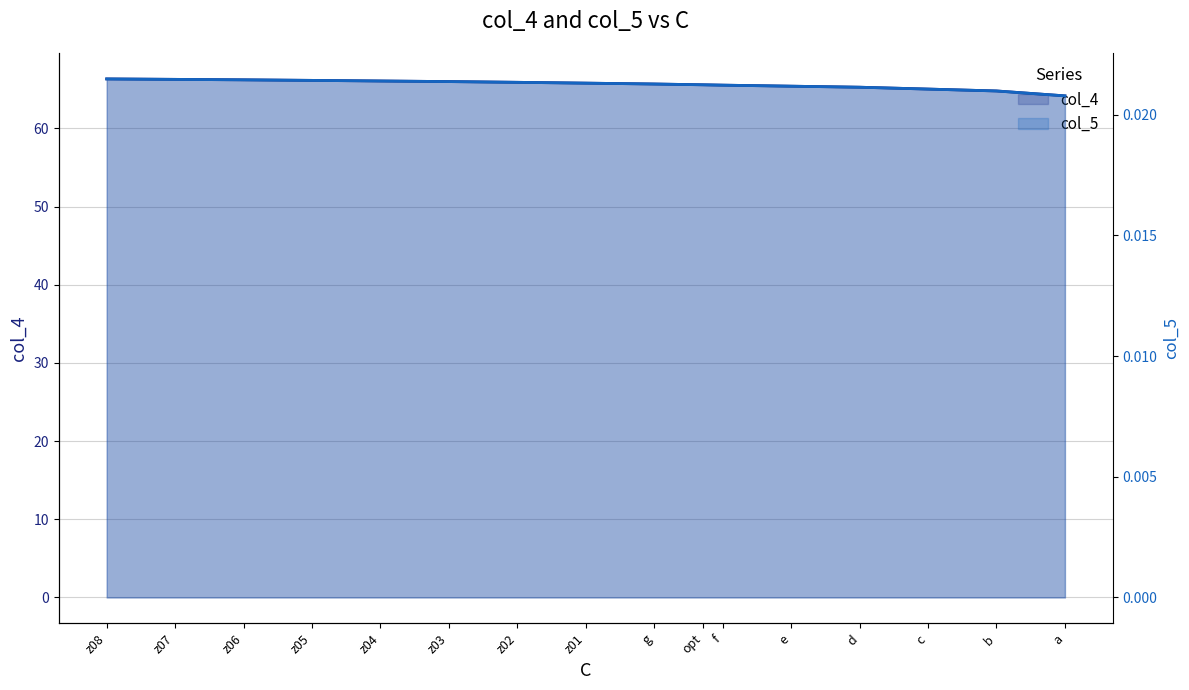

Is it true that col_5 equals 0.0 at z03?

True